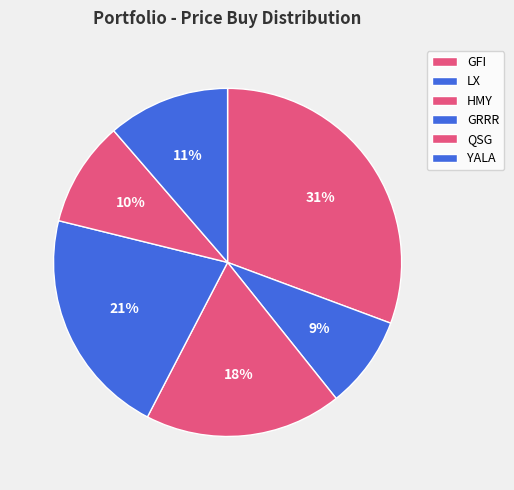

Rank the categories by value from lowest to highest.

LX, QSG, YALA, HMY, GRRR, GFI